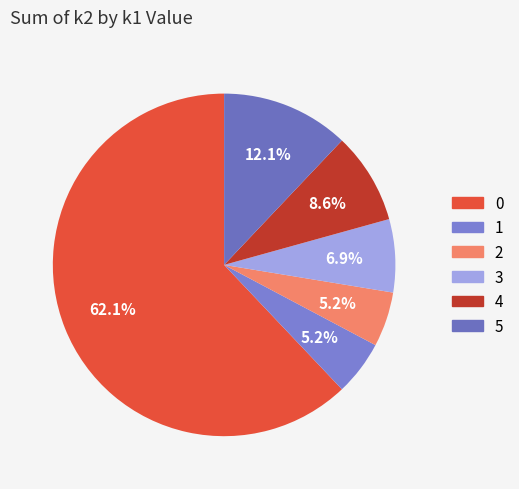

How many slices are in this pie chart?

6